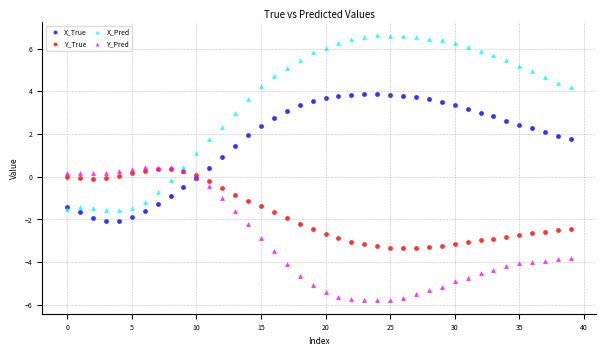

What are all the series names shown in the legend?

X_True, Y_True, X_Pred, Y_Pred